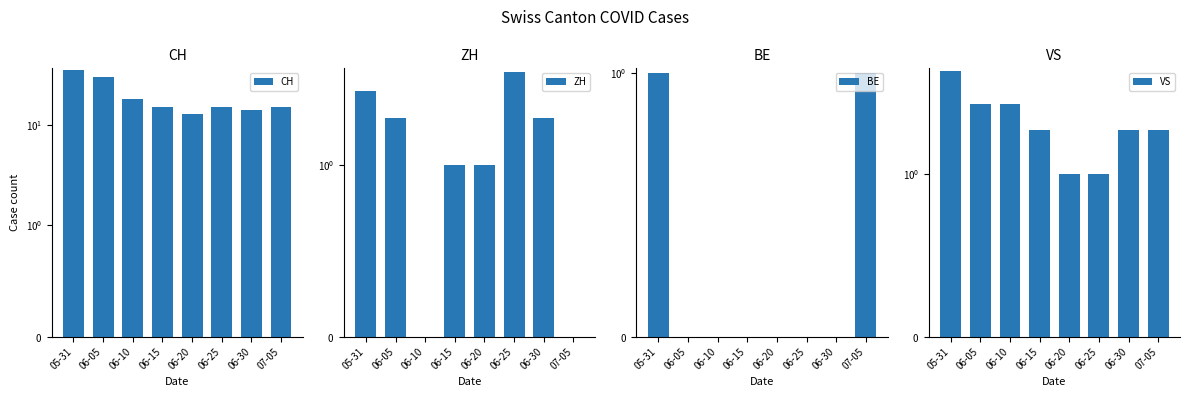

At 06-10, list the series in order from smallest to largest.

ZH, BE, VS, CH